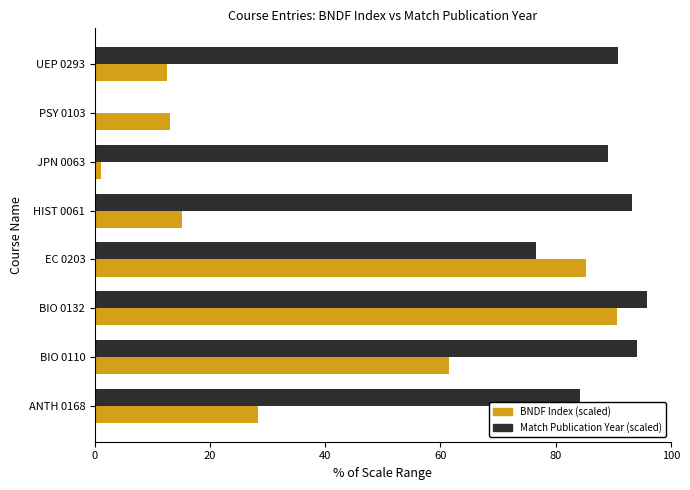

Which series has the largest total across all categories?

Match Publication Year (scaled)